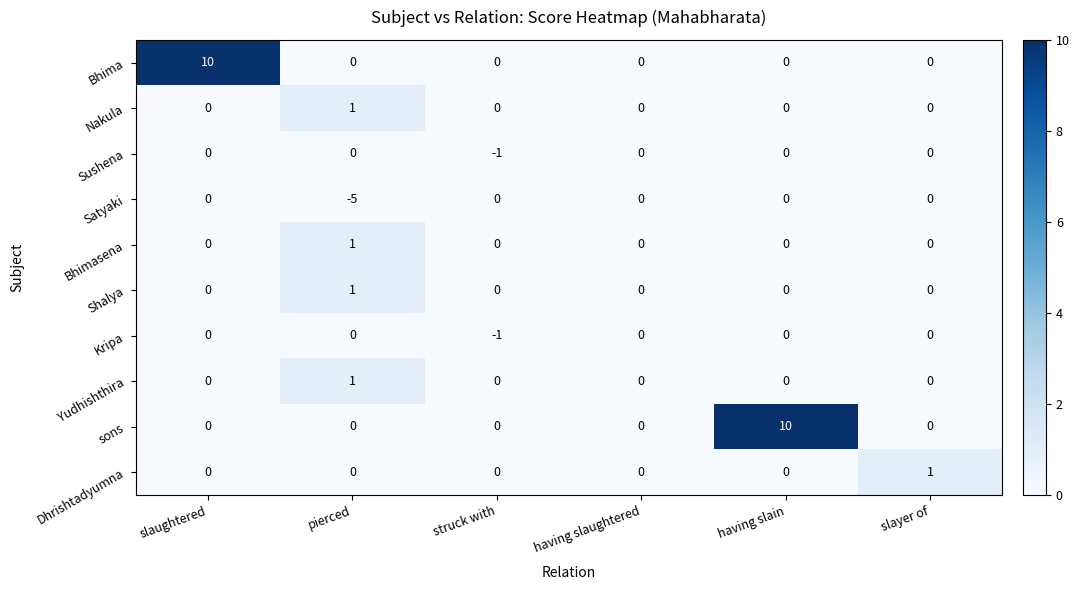

How many negative values does the Sushena series have?

1